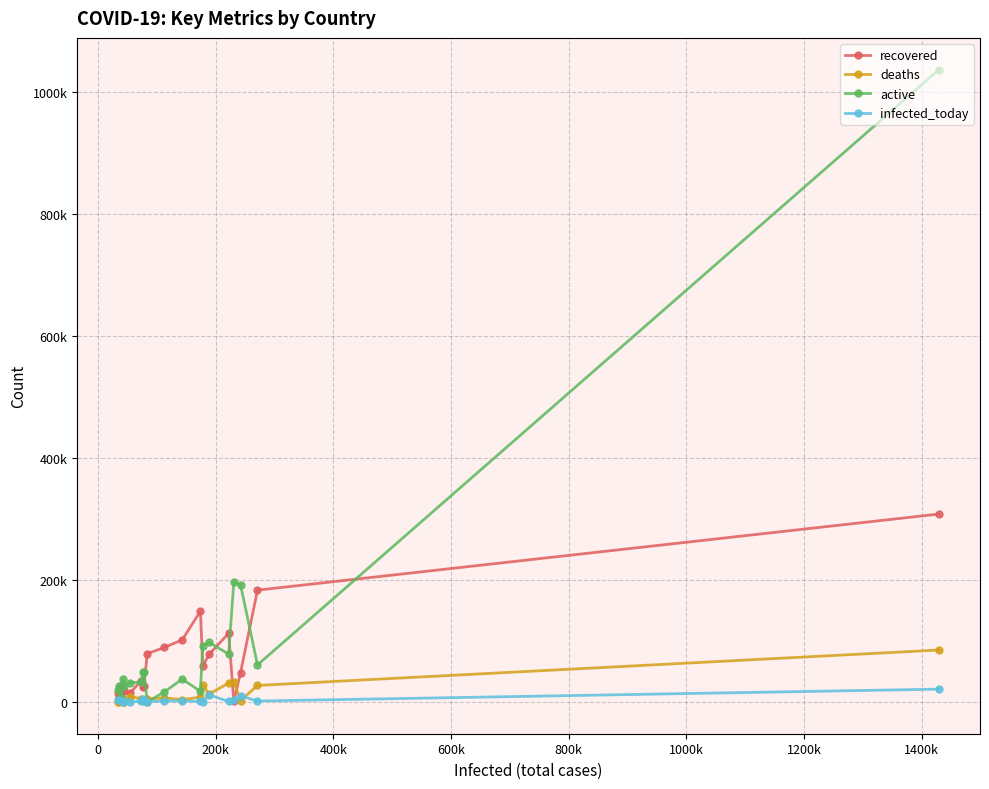

True or false: infected_today has more than 1 points higher than both neighbors.

True